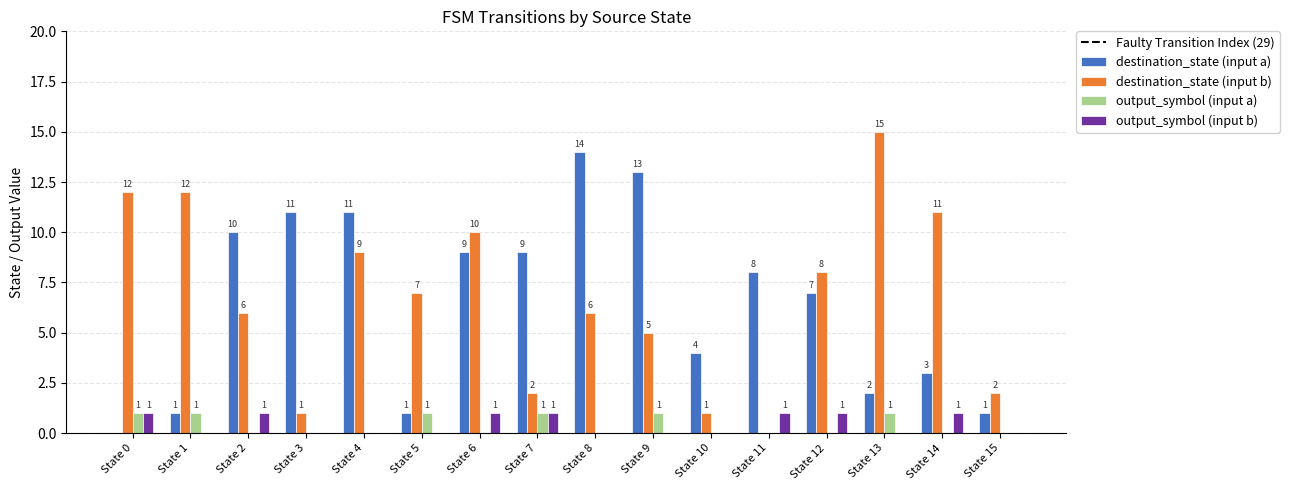

True or false: output_symbol (input b) has a value of 0 at State 9.

True